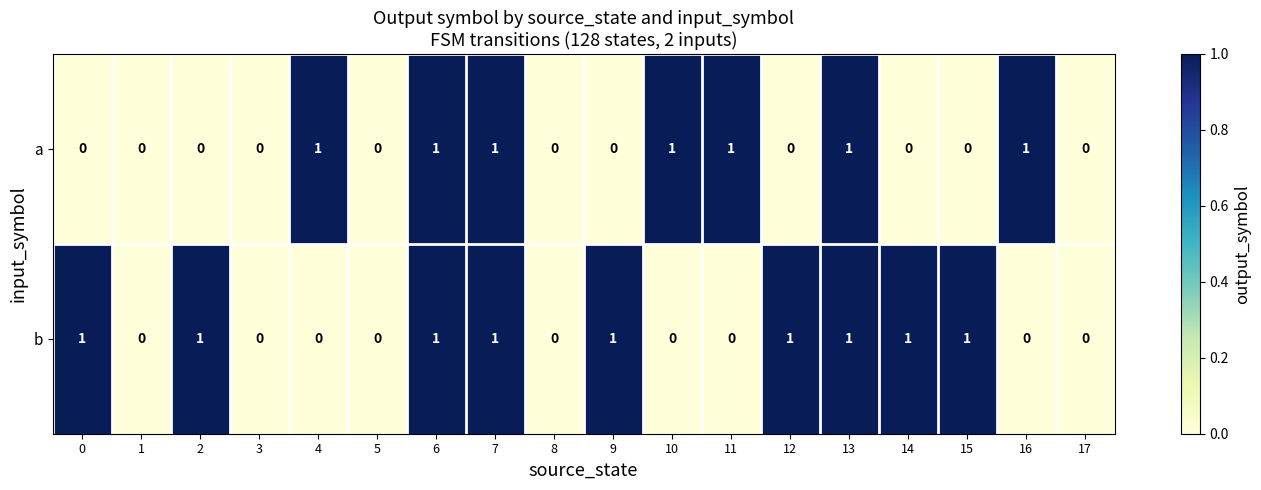

Rank the series by their average value, from lowest to highest.

a, b